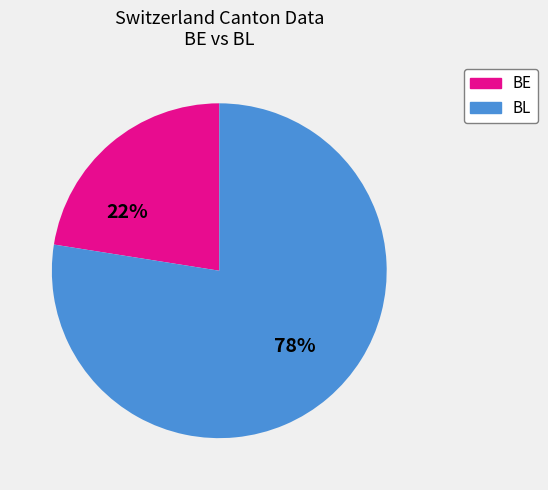

Count the number of slices in the pie.

2